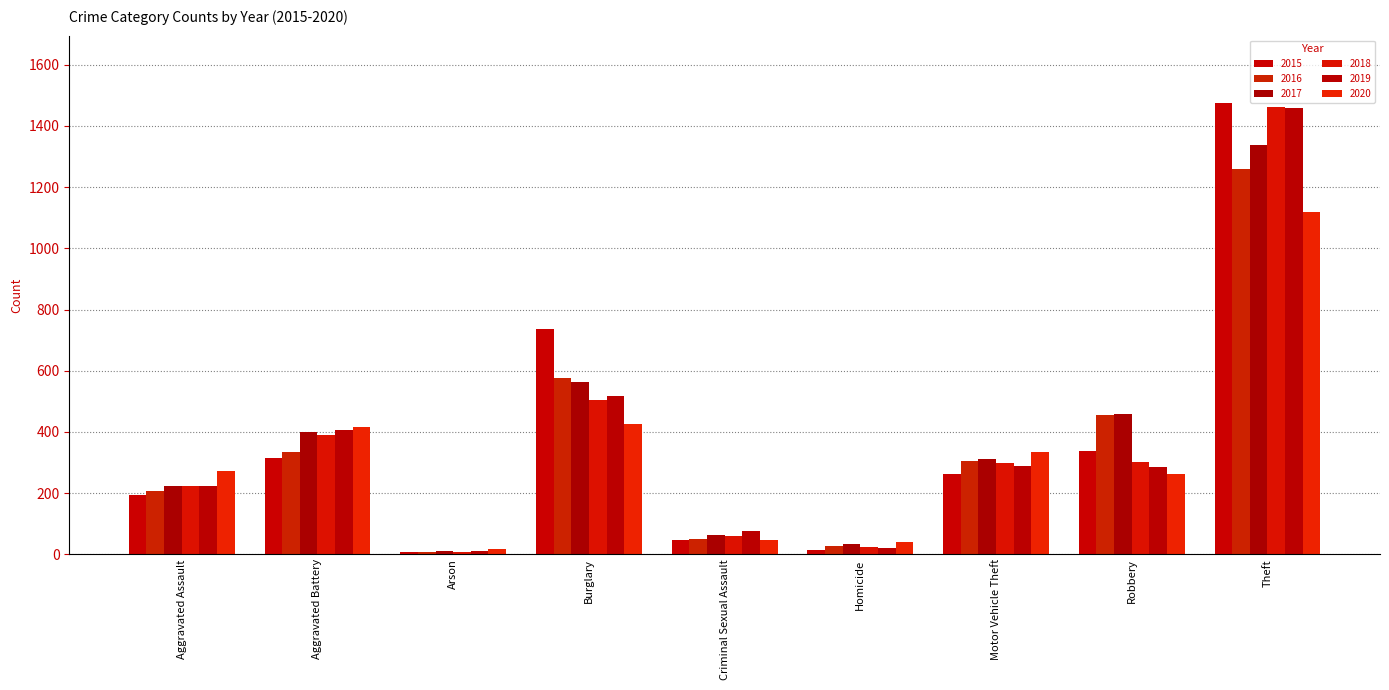

Which category has the highest value in the 2019 series?

Theft